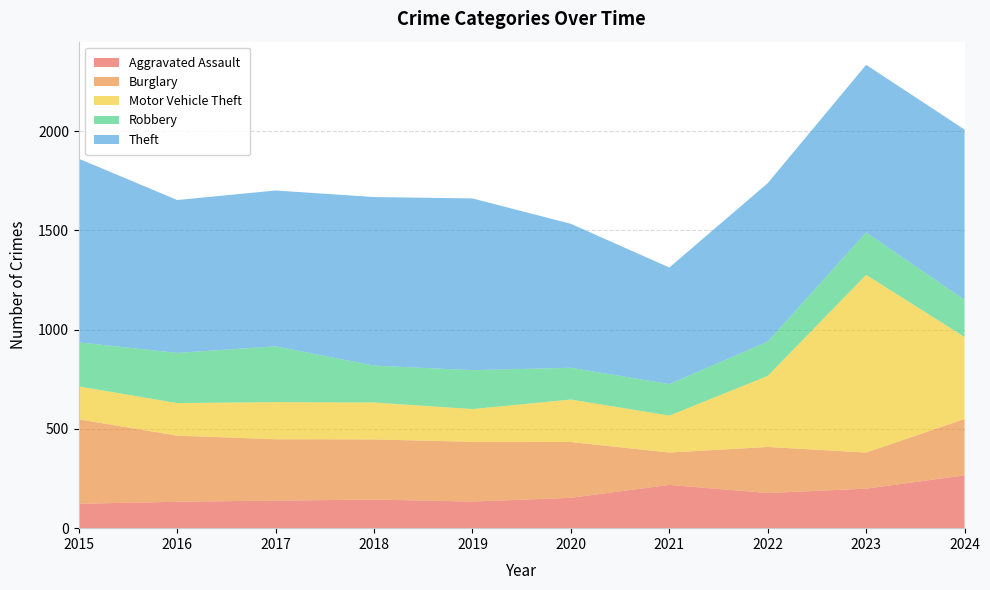

Reading right to left, extract all data points from this chart.

Aggravated Assault: 266	199	177	218	153	134	144	139	133	123
Burglary: 284	182	232	163	281	301	303	309	333	425
Motor Vehicle Theft: 413	895	358	186	214	165	186	187	164	166
Robbery: 187	214	173	159	160	196	186	281	253	222
Theft: 858	844	798	587	725	865	849	785	770	925